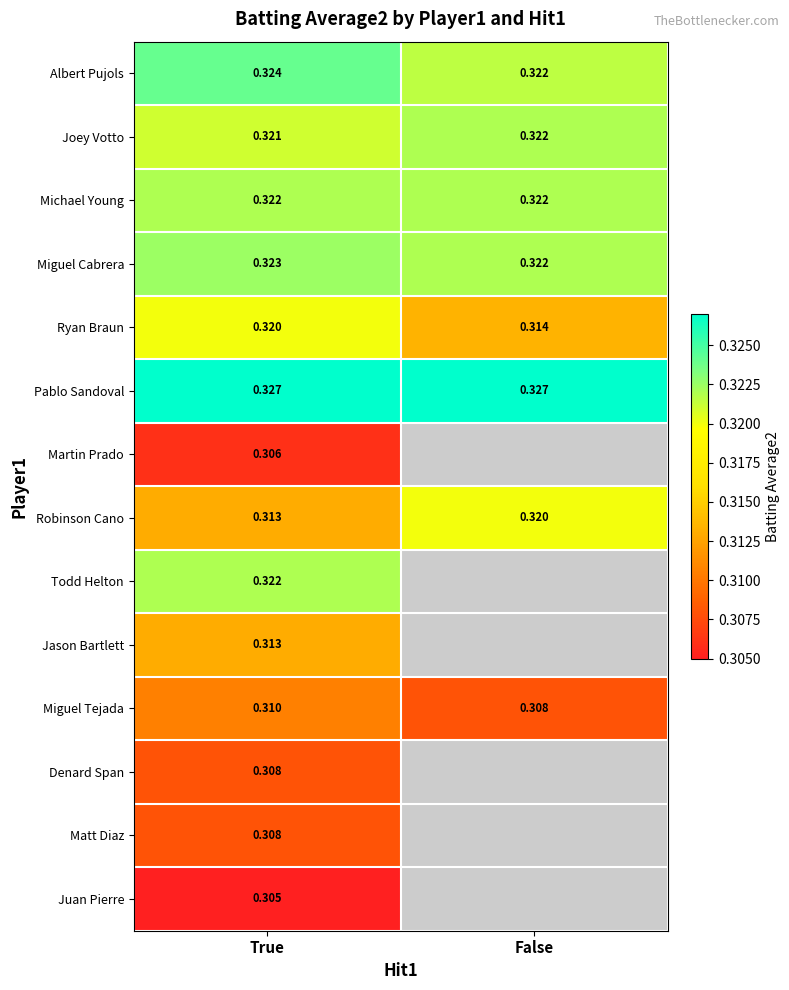

At how many categories does at least one series exceed 0?

2